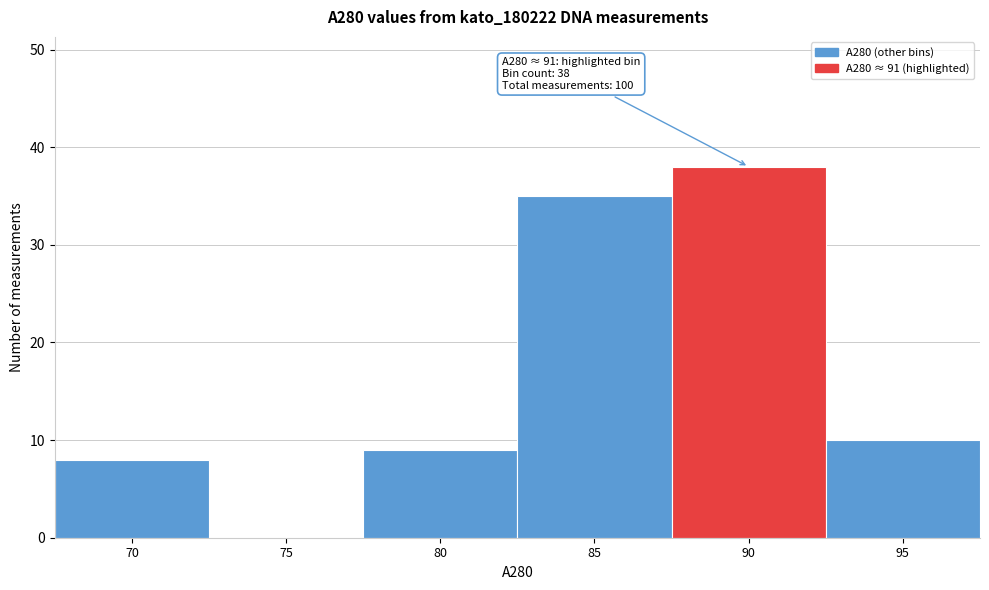

Reading left to right, transcribe all the data shown in this chart.

70=8	75=0	80=9	85=35	90=38	95=10